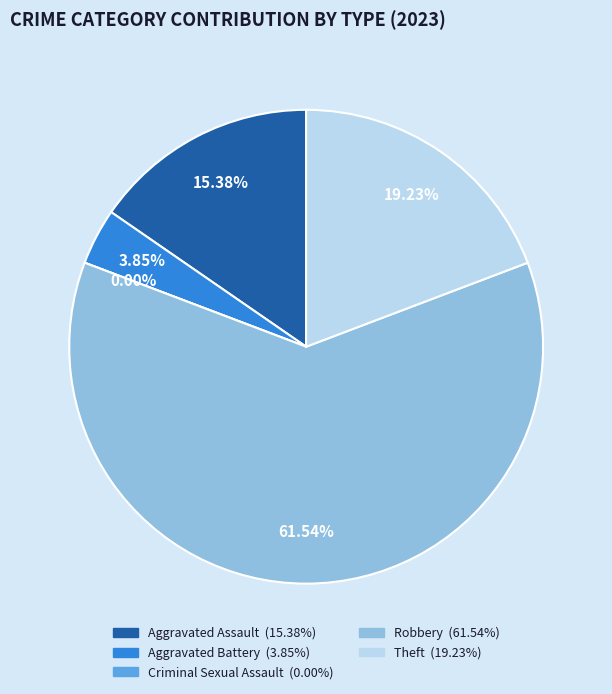

Which has a higher value, Robbery or Aggravated Battery?

Robbery